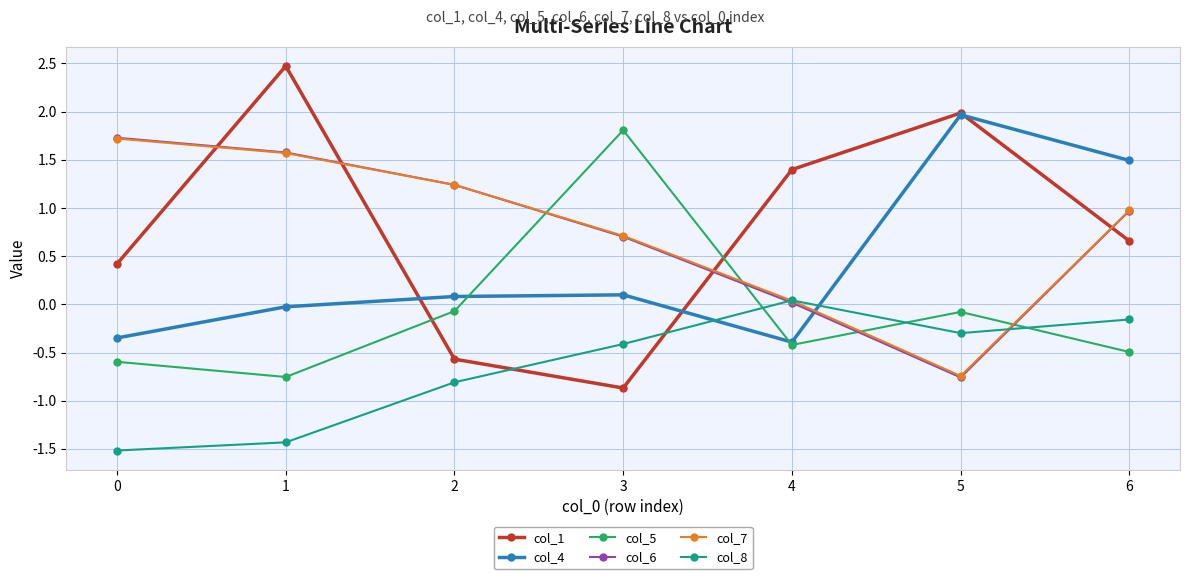

How many data points in col_7 are above 0?

6